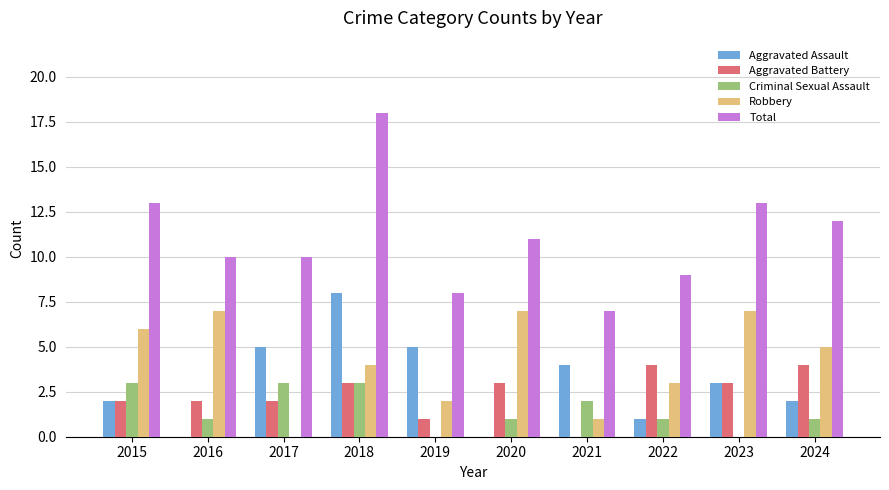

The value of Total at 2015 is 13. True or false?

True